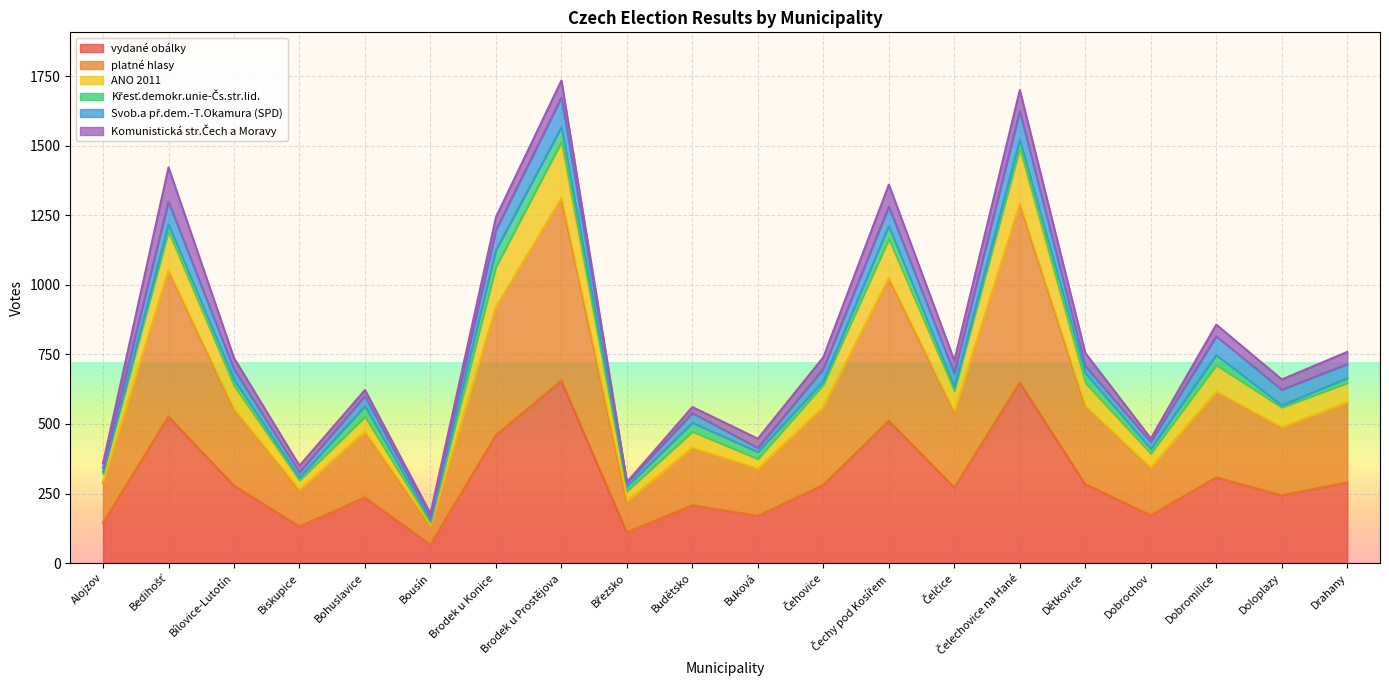

What is the value of the vydané obálky point at the 8th from the left?

656